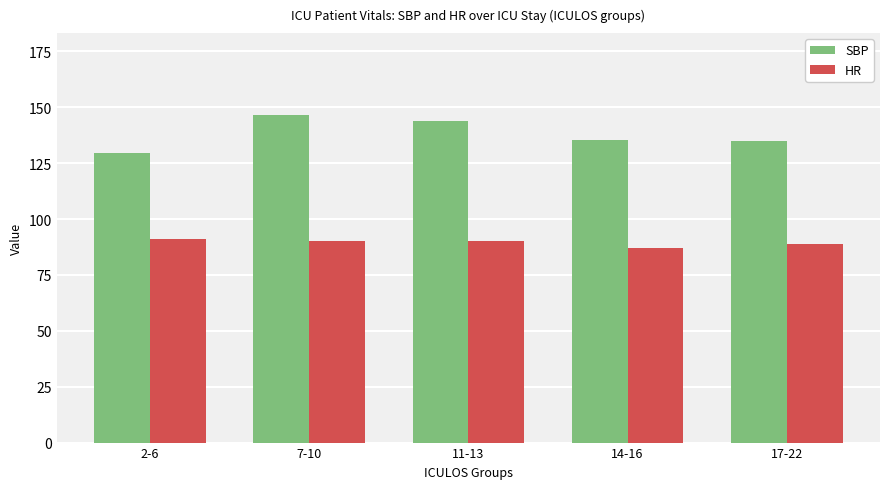

What is the spread (max minus min) of values at 14-16?

48.3